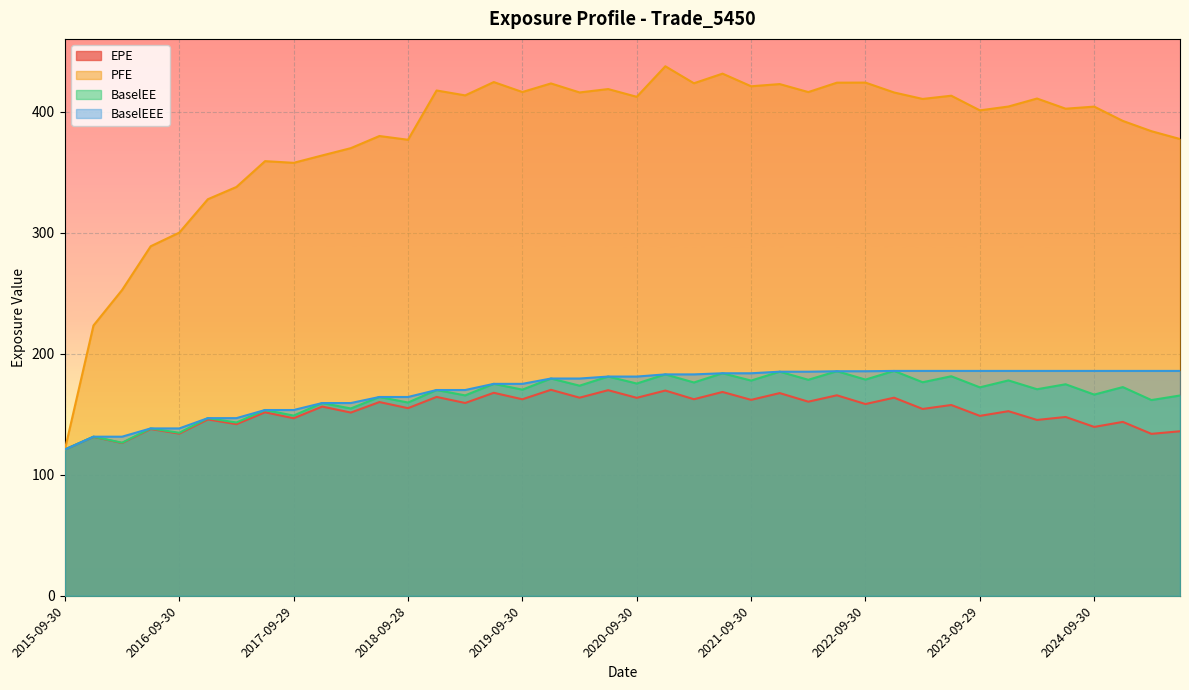

What is the sum of the EPE values at 2018-12-31 and 2022-09-30?

322.7